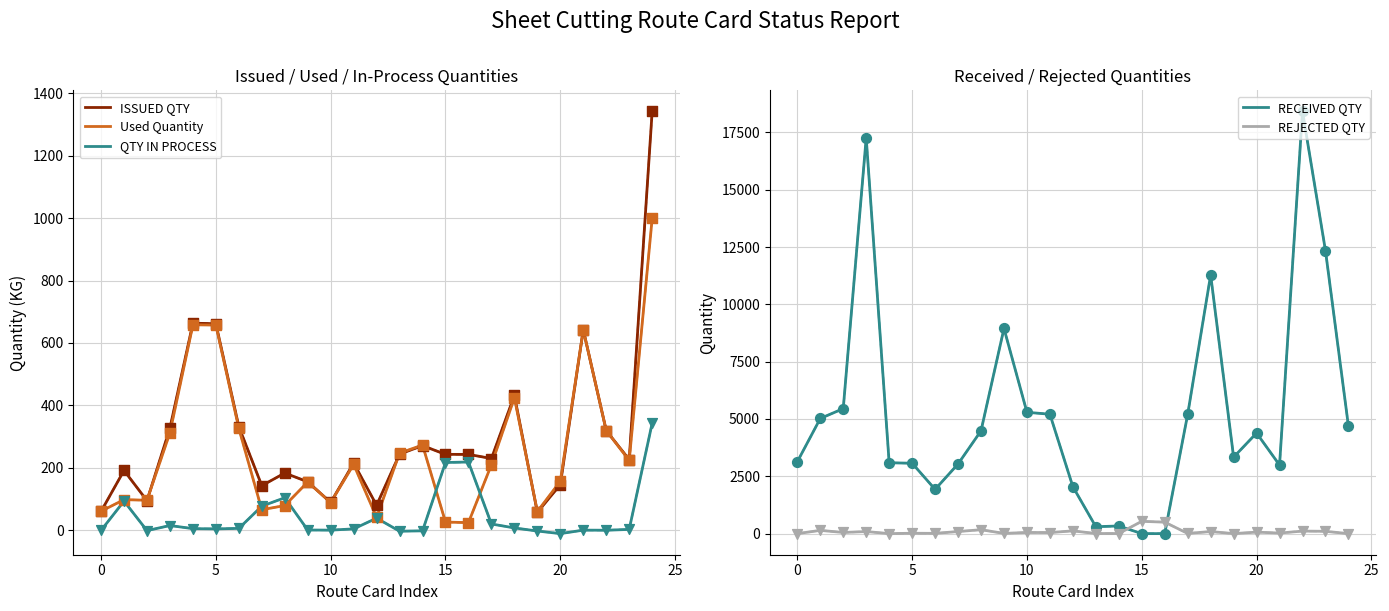

At how many categories does at least one series exceed 6274?

5